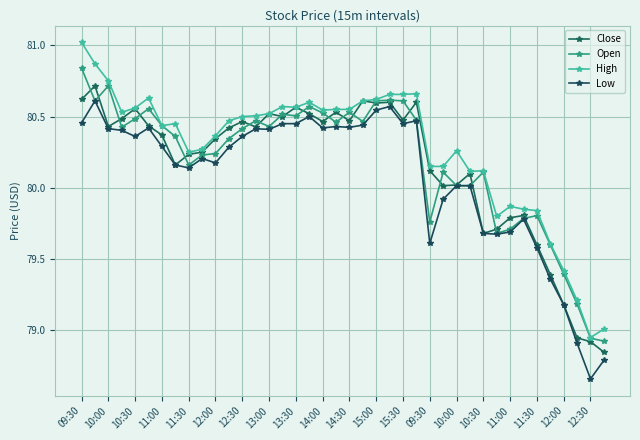

How many distinct data groups are displayed?

4